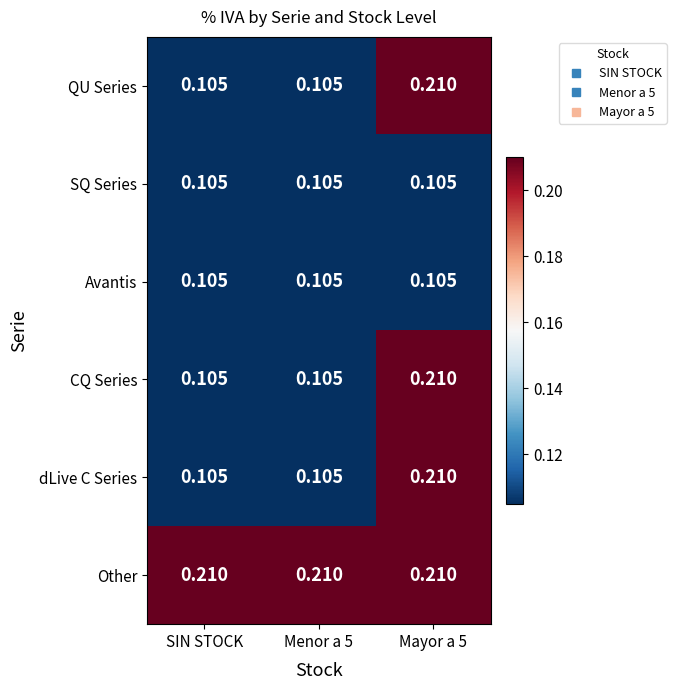

Which series has the largest total across all categories?

Other